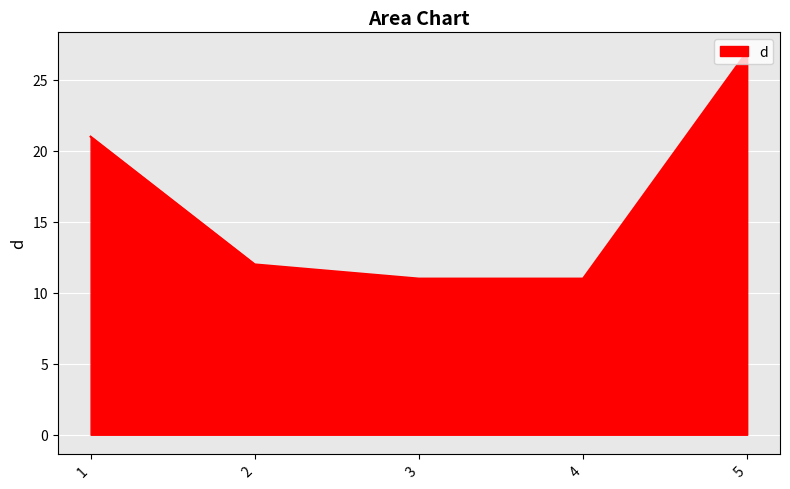

Count the number of categories in the chart.

5